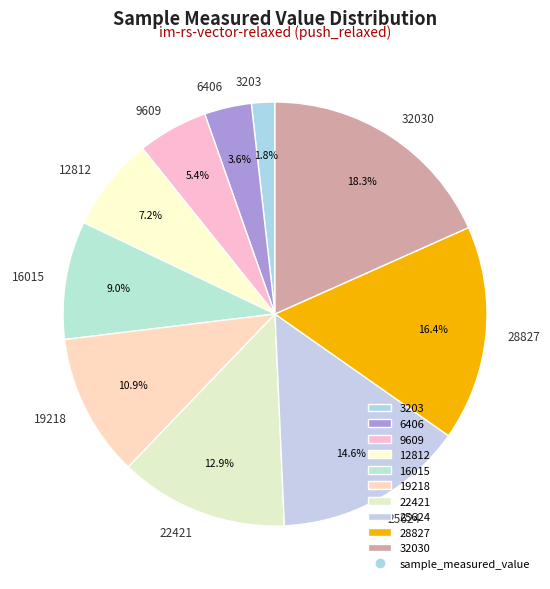

To the nearest percent, what percentage of the pie is 32030?

18%